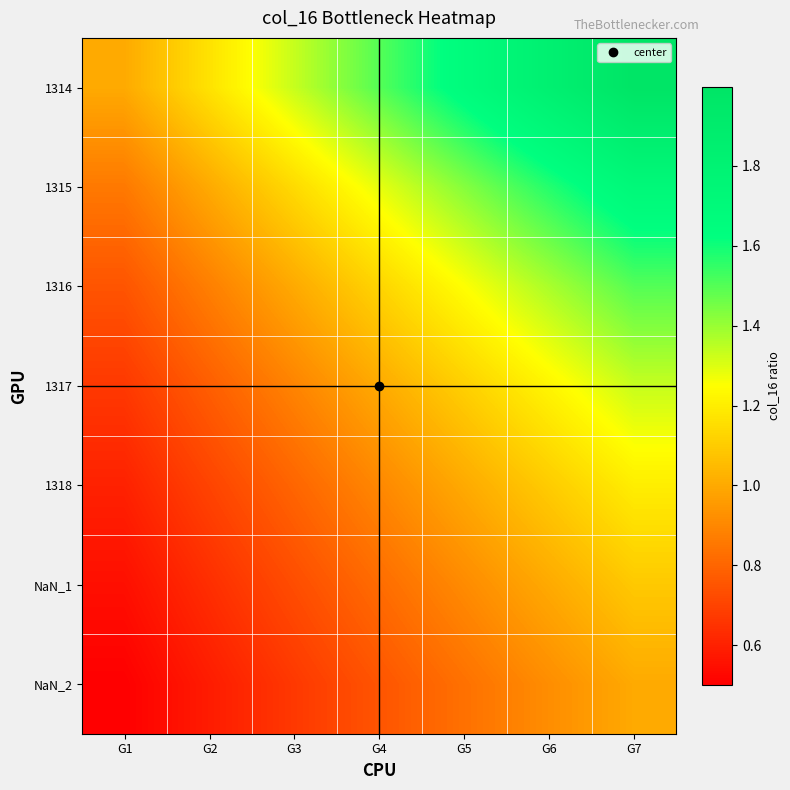

What is the minimum value shown in the chart?

0.5